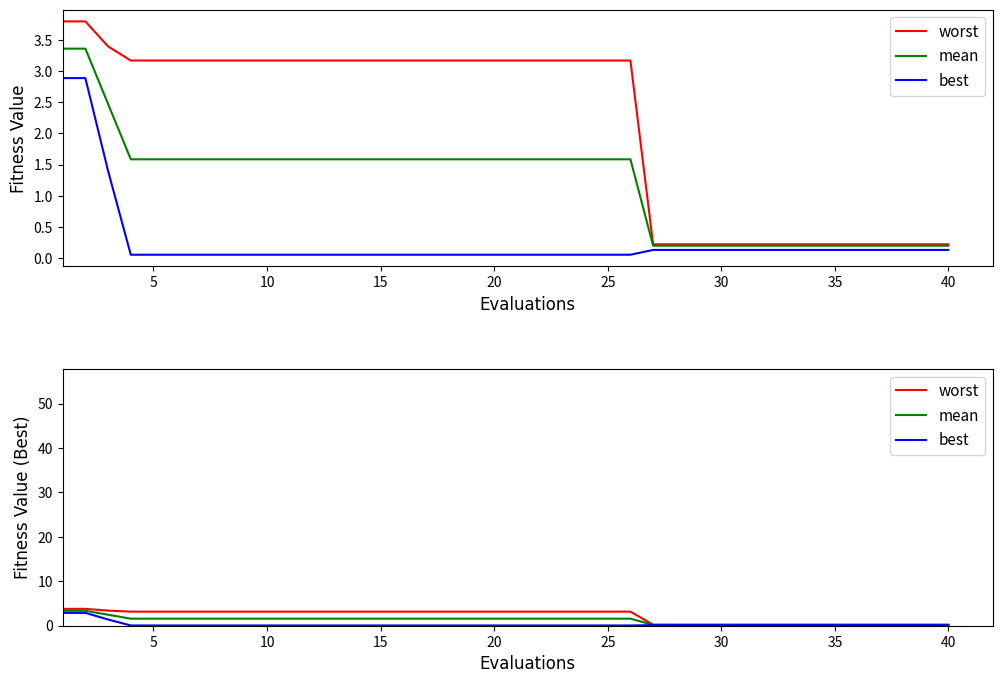

Which series has the widest spread of values?

worst